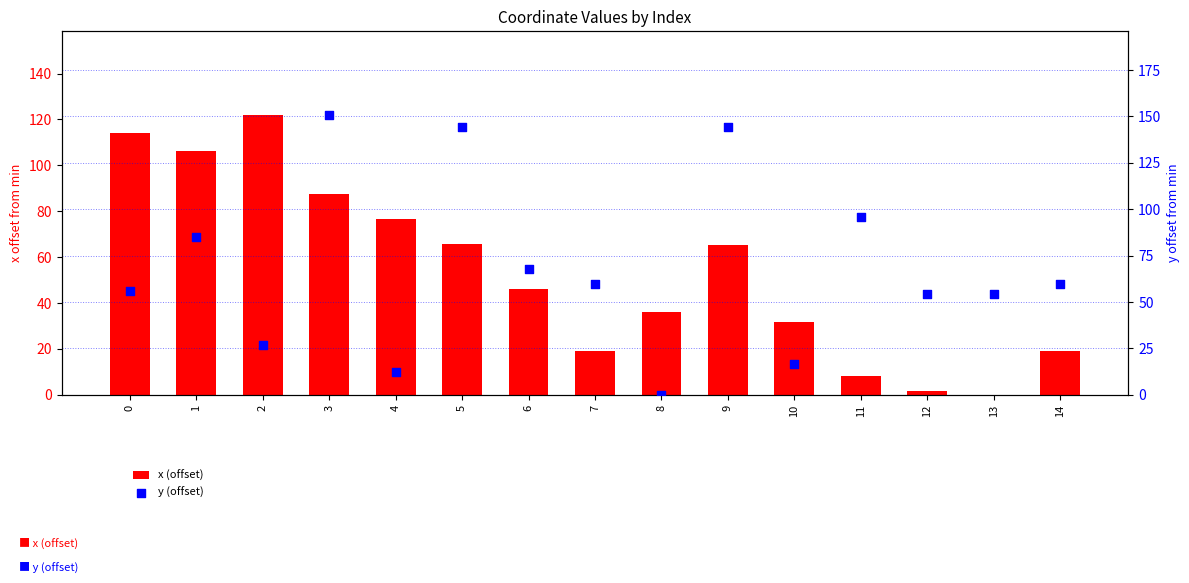

At how many categories does at least one series exceed 1?

15